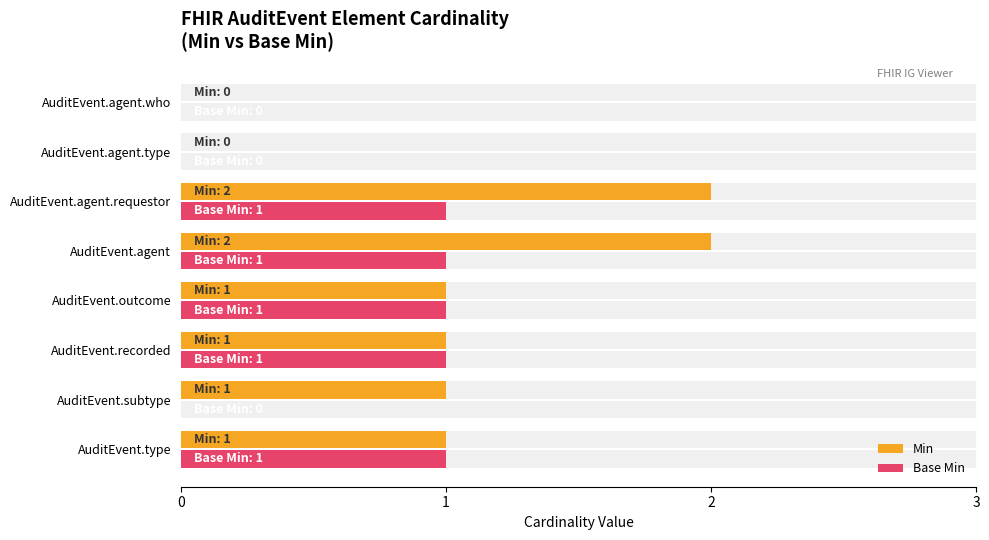

What is the difference between the second highest and minimum values in the Min series?

2